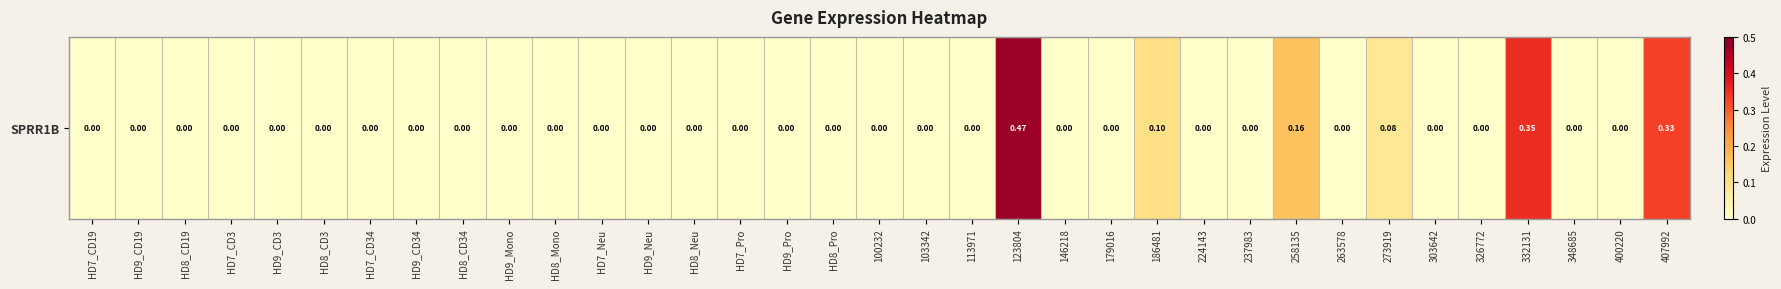

What is the maximum value shown in the chart?

0.5